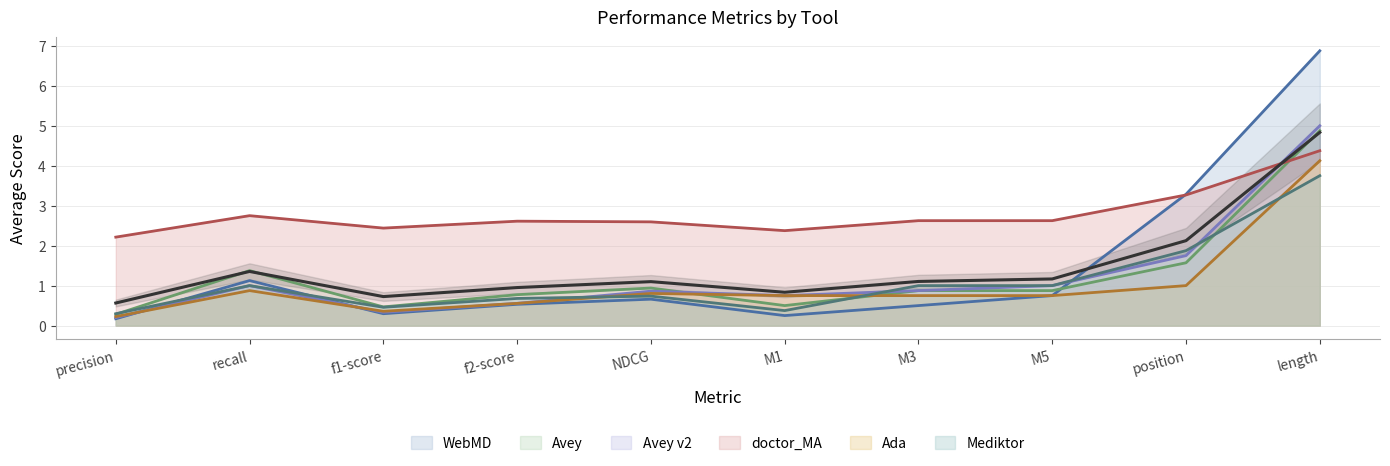

What value does the WebMD series have at NDCG?

0.7